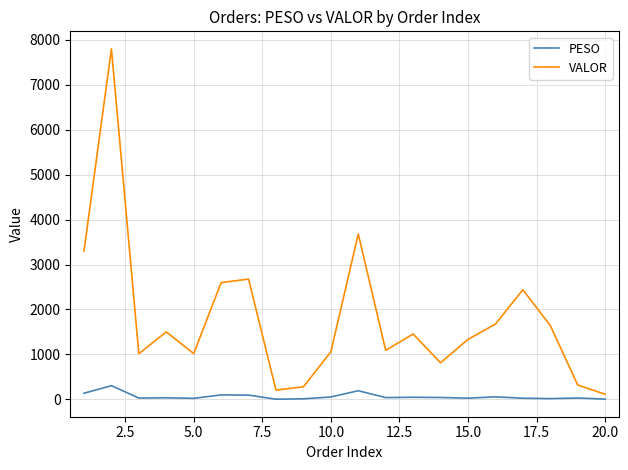

Rank the series by their average value, from highest to lowest.

VALOR, PESO